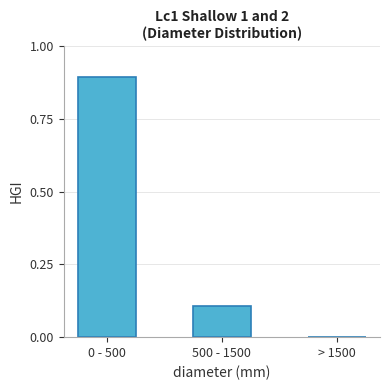

What is the sum of all values?

1.0